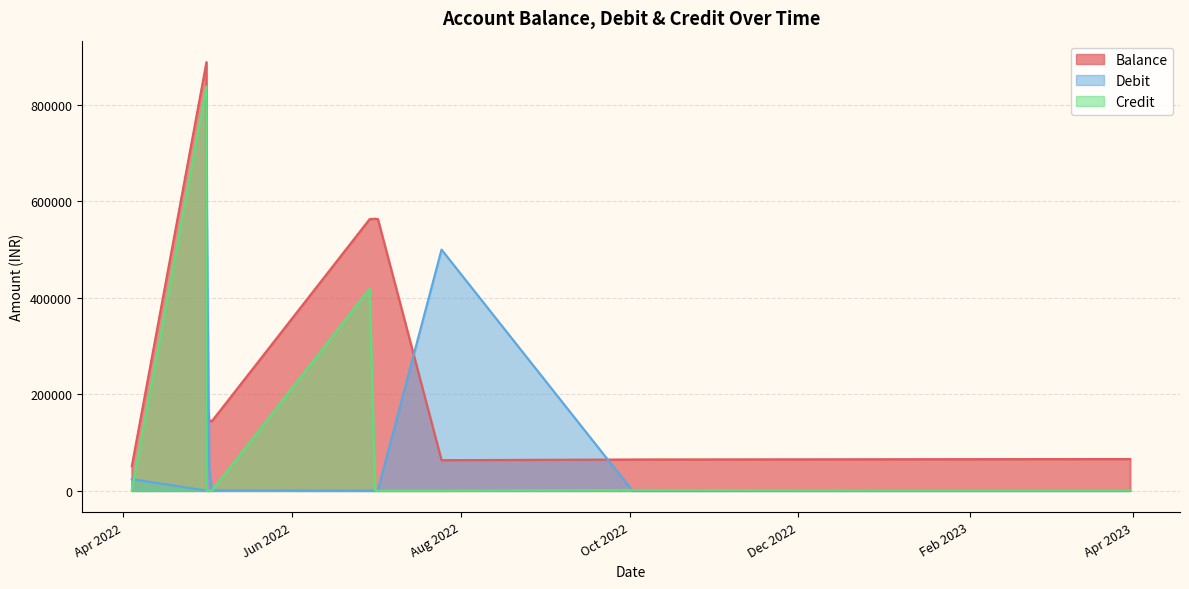

Which label corresponds to the smallest value in the chart?

2022-05-01